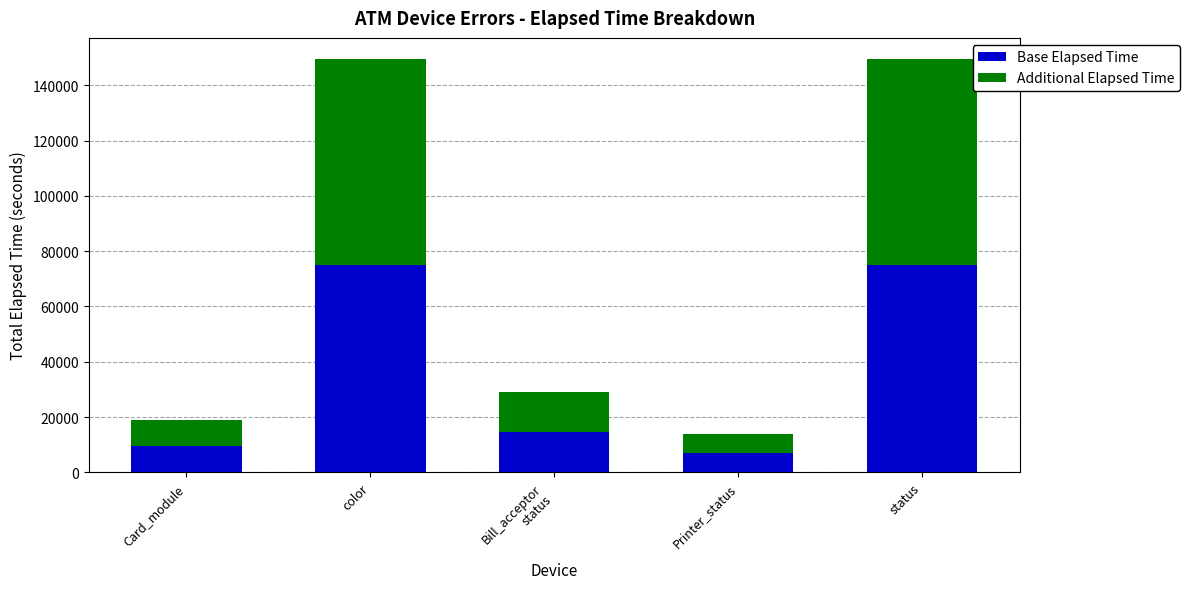

The Base Elapsed Time series shows 9540 at Card_module. True or false?

True